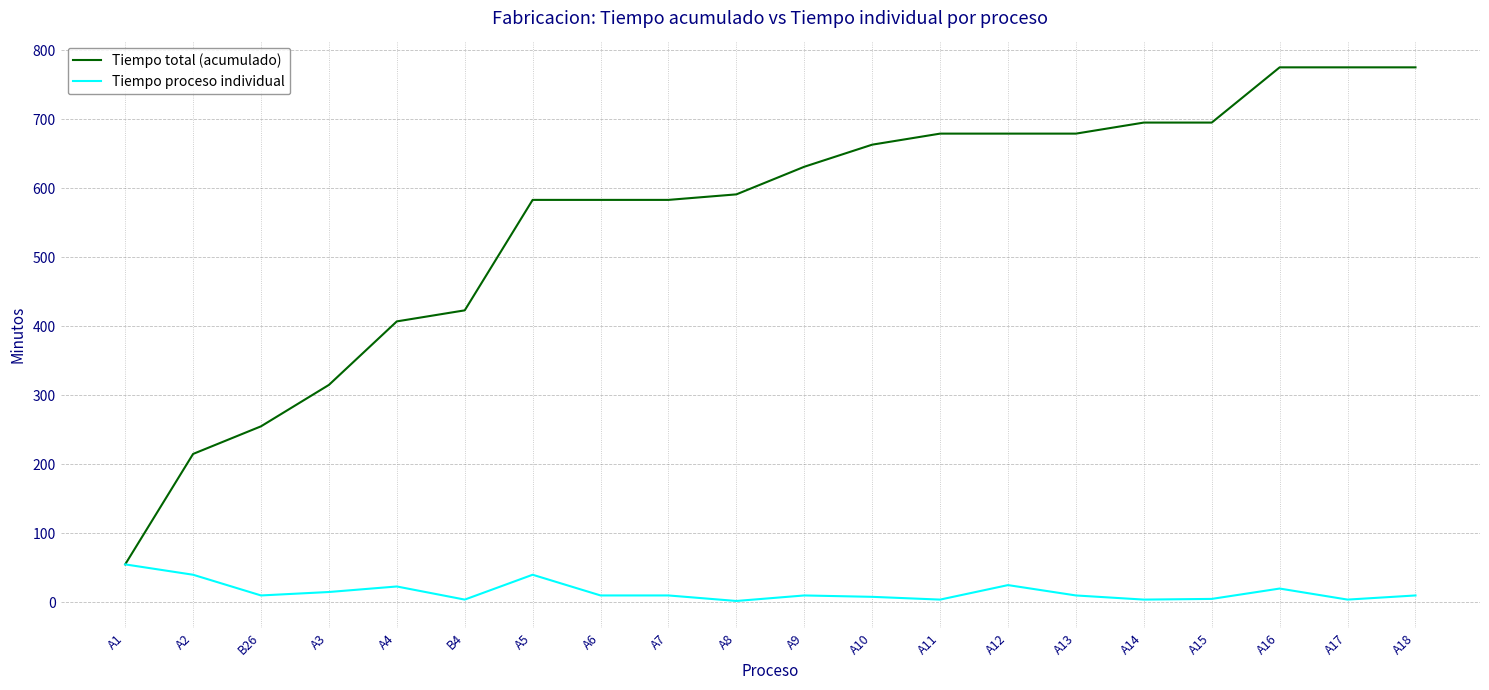

The value of Tiempo total (acumulado) at B4 is 423. True or false?

True